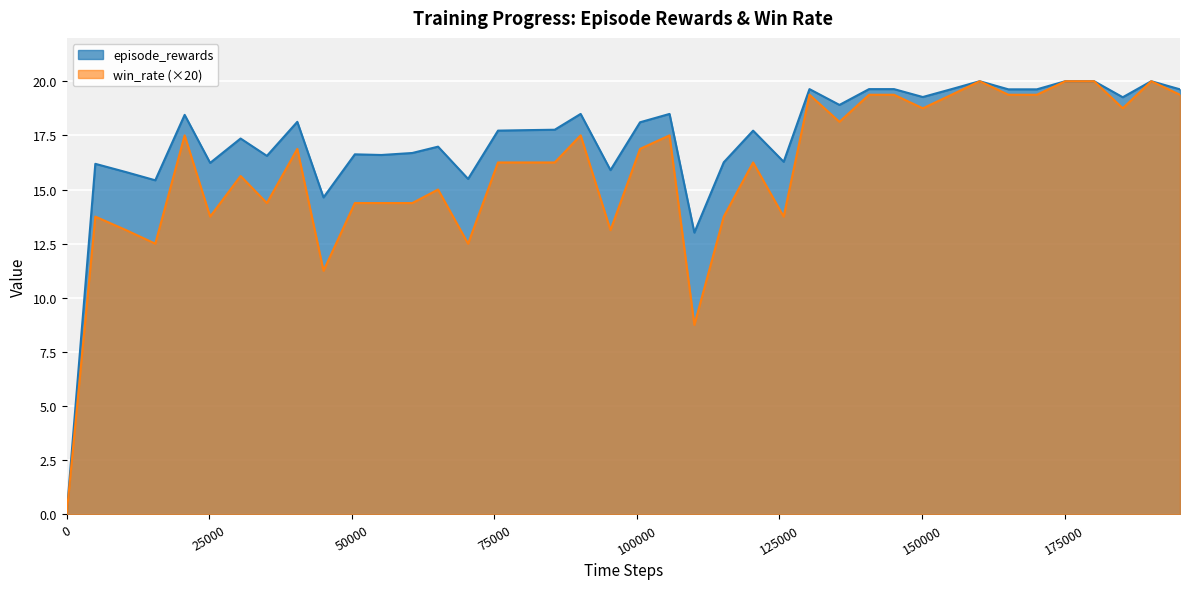

True or false: win_rate and episode_rewards cross at least once.

False